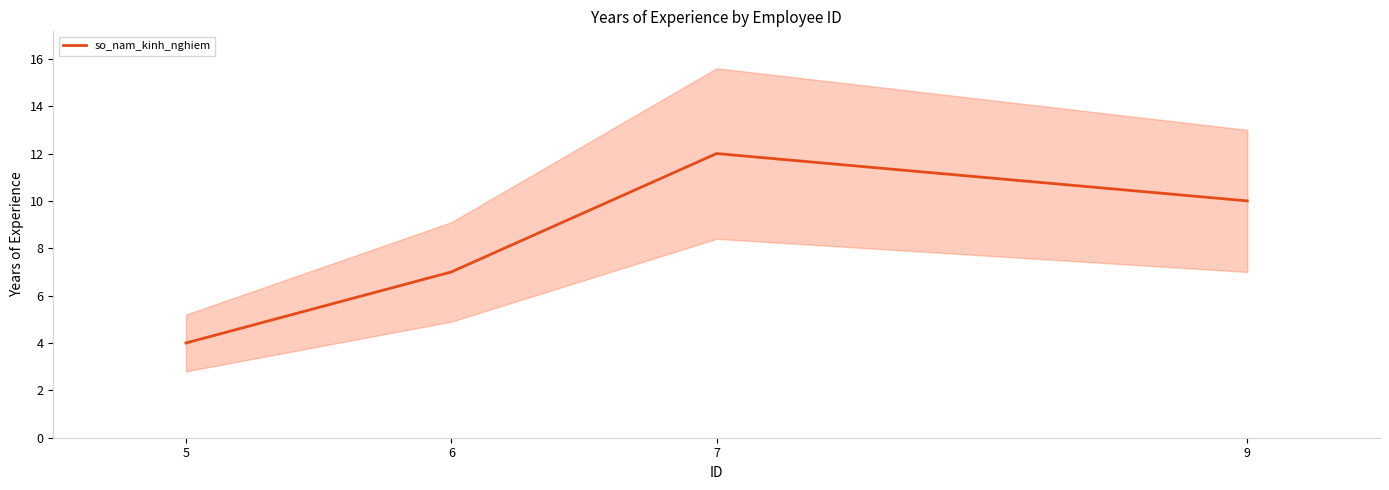

What is the maximum value shown in the chart?

12